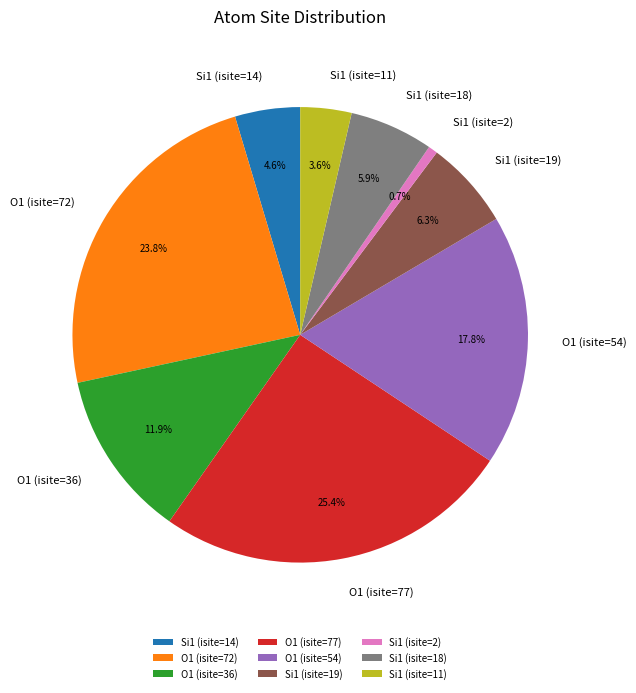

Does Si1 (isite=14) account for over 50% of the chart?

No